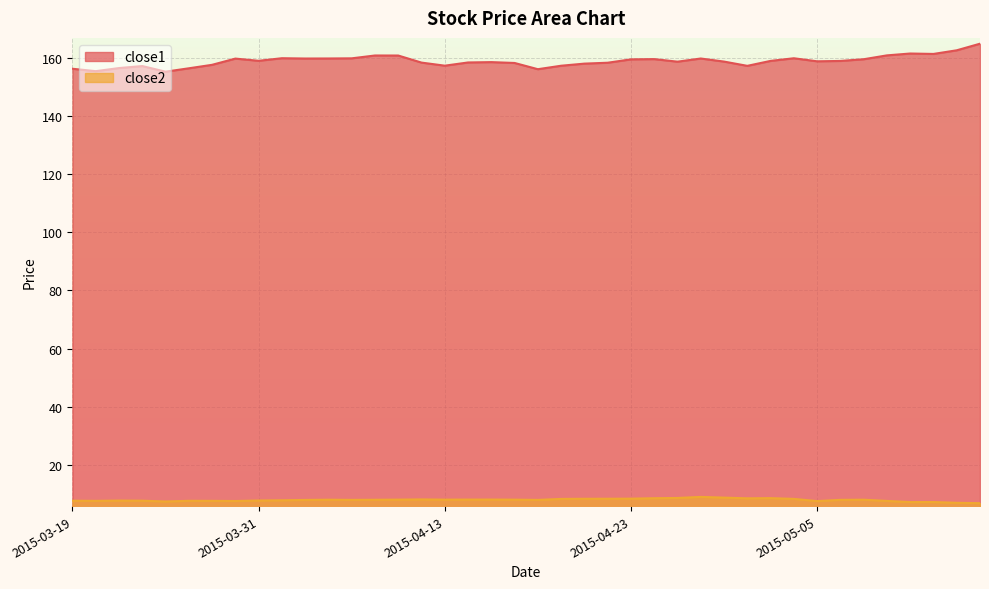

Reading left to right, what are all the values shown in this chart?

close1: 156.4	155.6	156.7	157.4	155.4	156.6	157.8	159.9	159.2	160.1	159.9	160.0	160.0	161.0	161.0	158.5	157.5	158.6	158.7	158.4	156.3	157.5	158.2	158.5	159.7	159.7	158.9	160.0	158.9	157.4	159.1	160.0	159.0	159.1	159.7	161.0	161.7	161.5	162.8	165.1
close2: 7.5	7.5	7.6	7.6	7.3	7.5	7.5	7.4	7.6	7.7	7.8	7.9	7.8	7.9	7.9	8.0	7.9	7.9	7.9	7.9	7.8	8.2	8.2	8.2	8.3	8.4	8.5	8.9	8.6	8.4	8.4	8.2	7.4	7.8	7.9	7.5	7.1	7.1	6.8	6.7